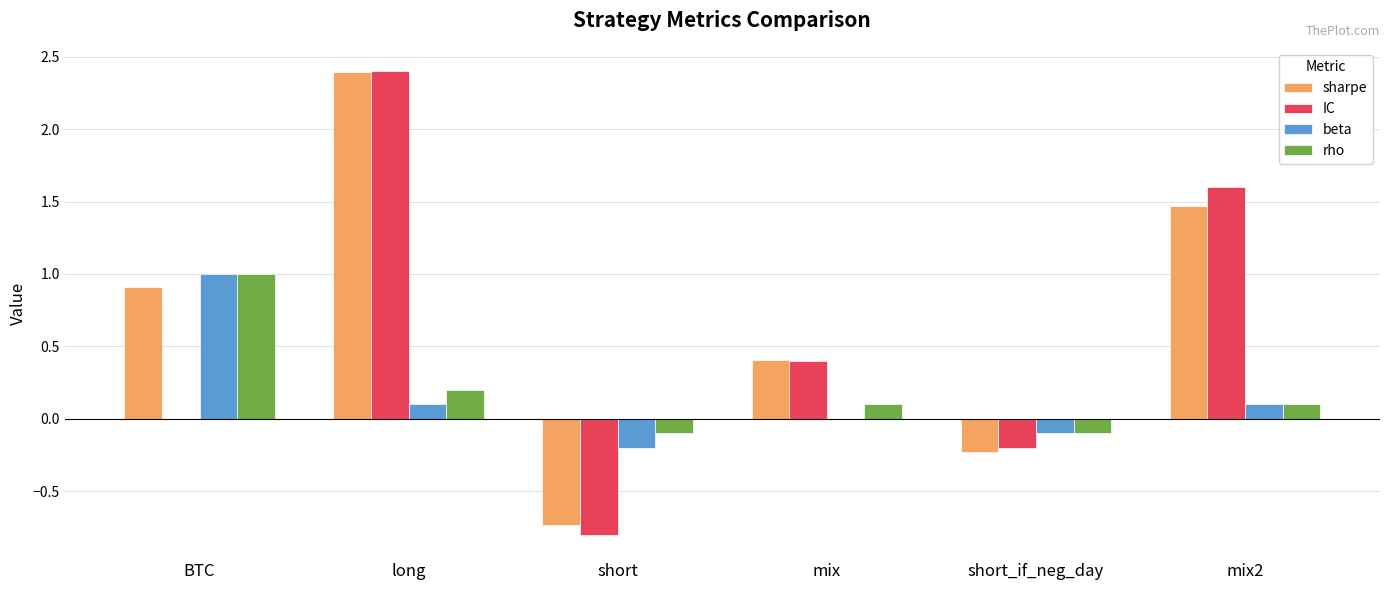

What is the highest value of the beta series?

1.0